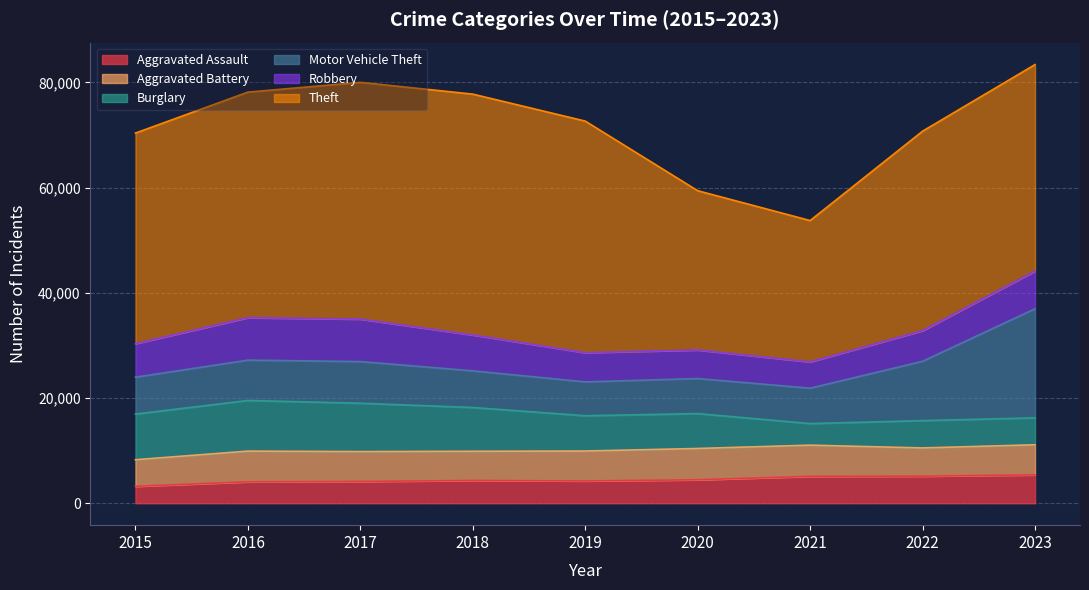

What is the average value of the Robbery series?

6470